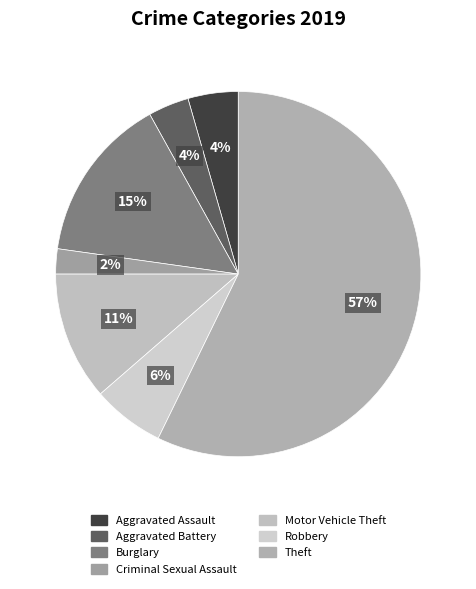

Does any single category account for the majority?

Yes